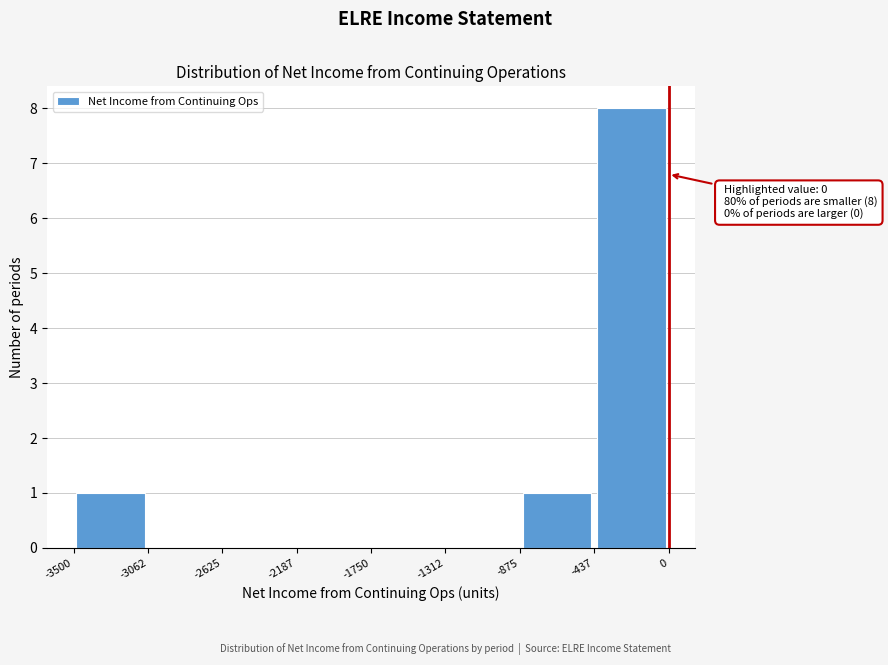

Which range on the x-axis has the tallest bar?

-437 to 0